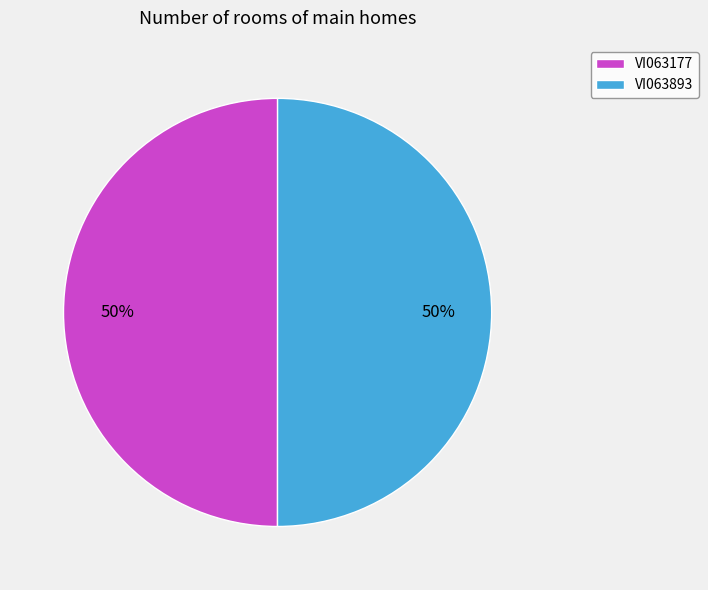

To the nearest percent, what percentage of the pie is VI063177?

50%